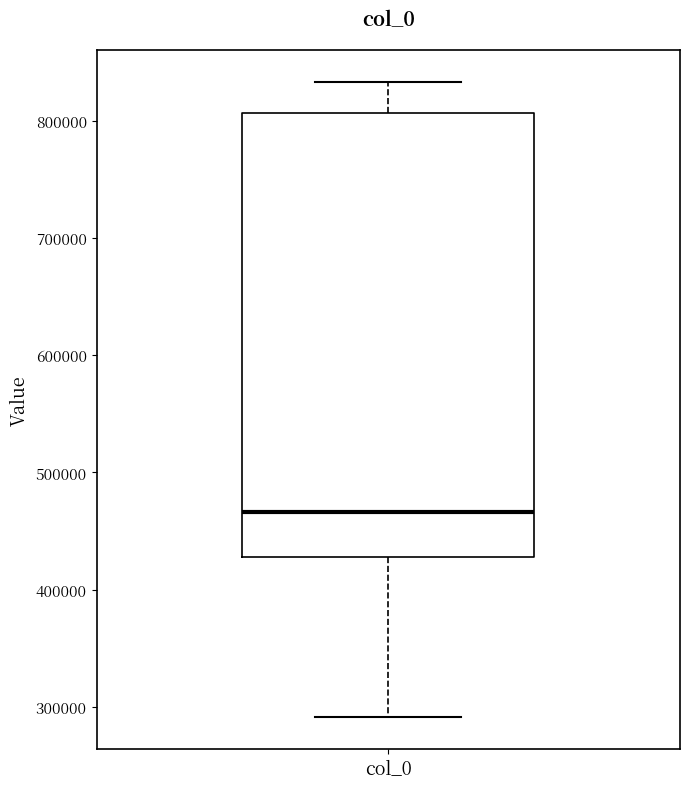

Transcribe this box plot: give where the median line is, the range the box spans, and where the two whiskers end, as read against the y-axis. The values are not printed on the chart, so give them approximately, as read against the axis.

median 470000, box 430000 to 810000, whiskers 290000 to 830000